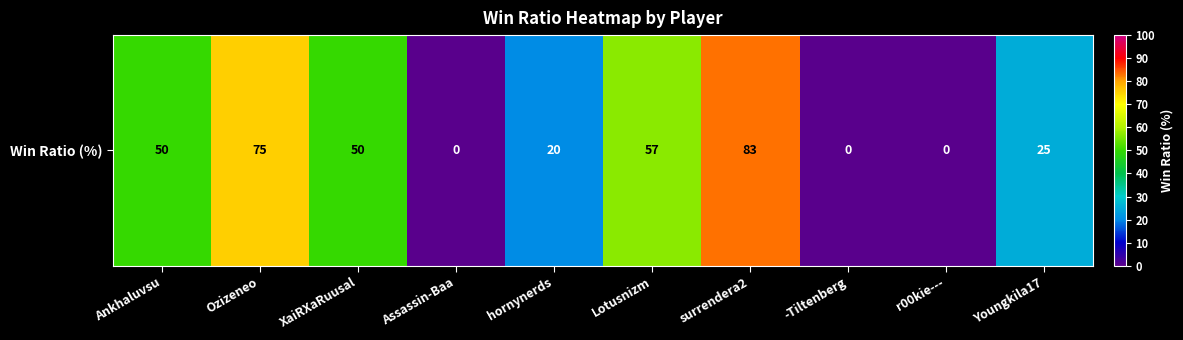

Is it true that the value at Ankhaluvsu is 50?

True